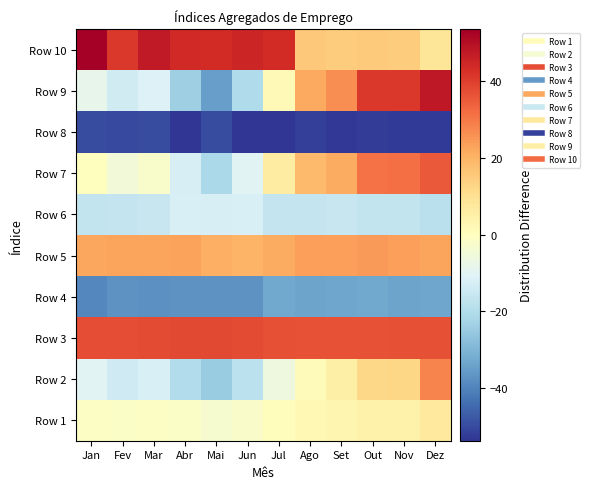

What is the total value across all series at Nov?

62.6